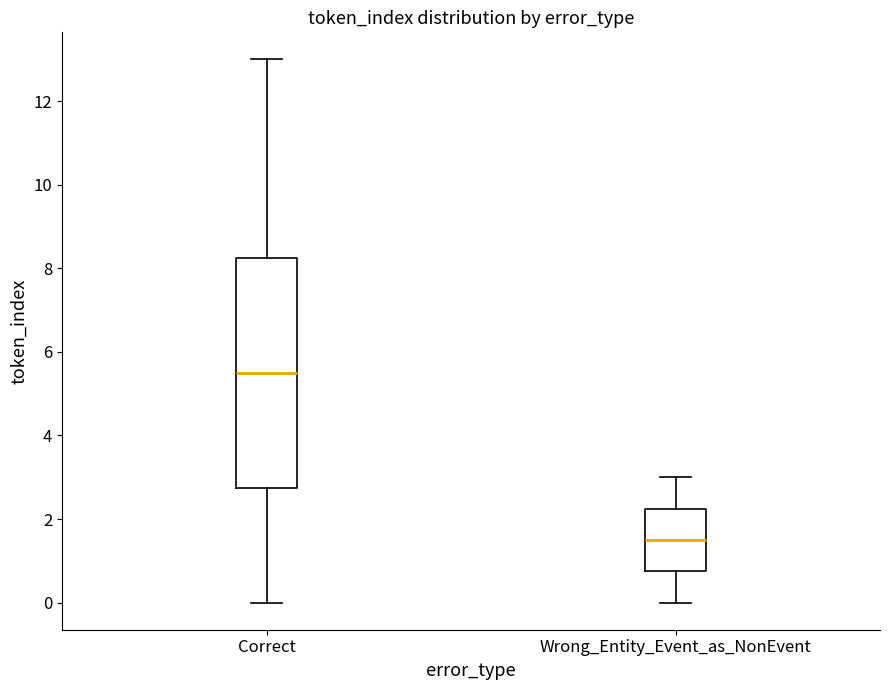

Where is the upper edge of the box for Wrong_Entity_Event_as_NonEvent on the y-axis? The values are not printed on the chart, so give them approximately, as read against the axis.

2.2